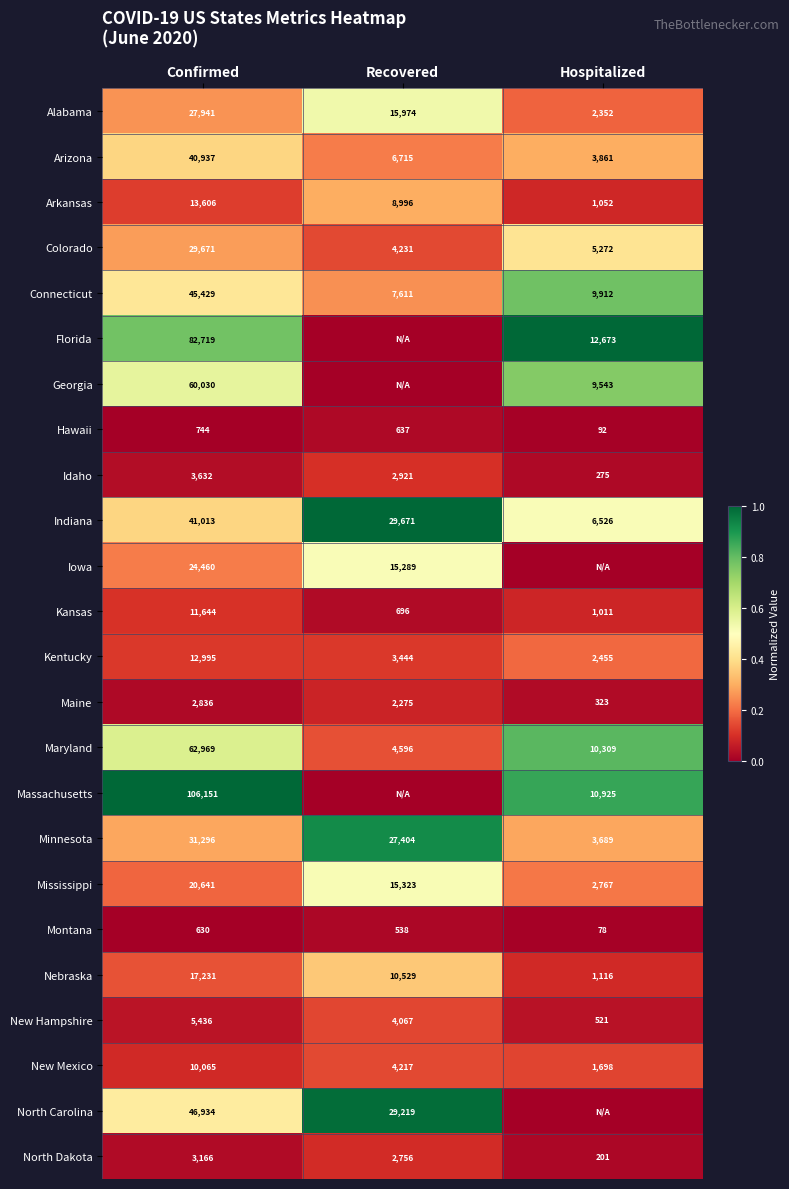

Where is Arkansas nearest to the value 7329?

Recovered